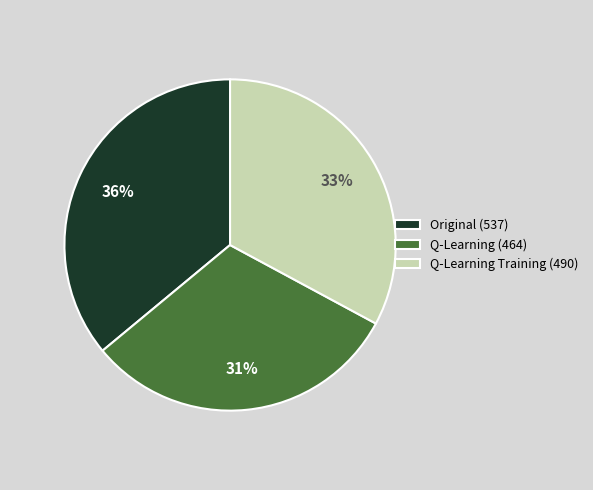

To the nearest percent, what is the difference between the largest and smallest slice percentages?

5%